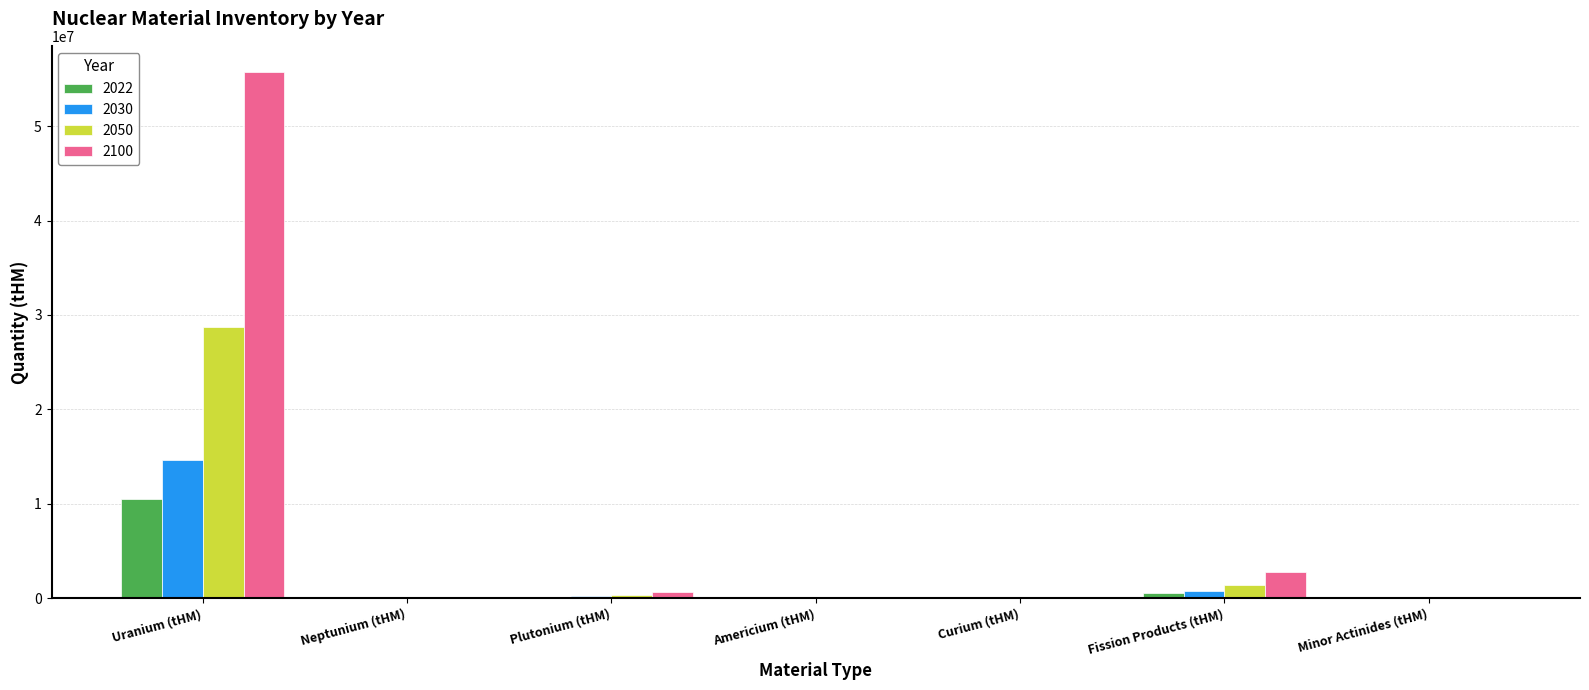

Are the bars horizontal?

No